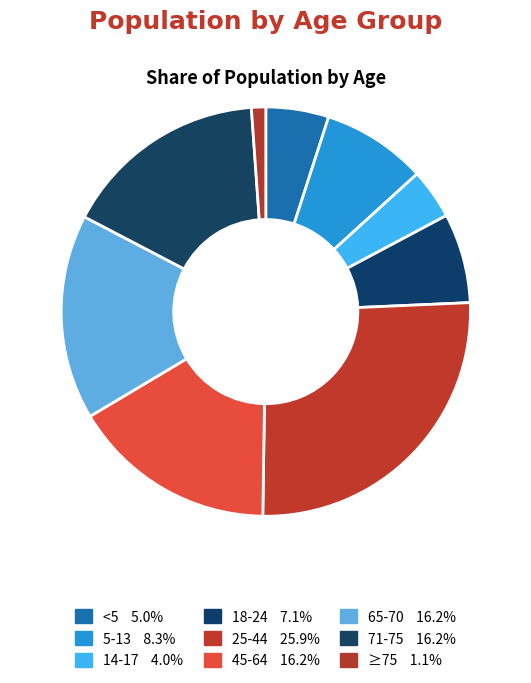

How many slices are in this pie chart?

9